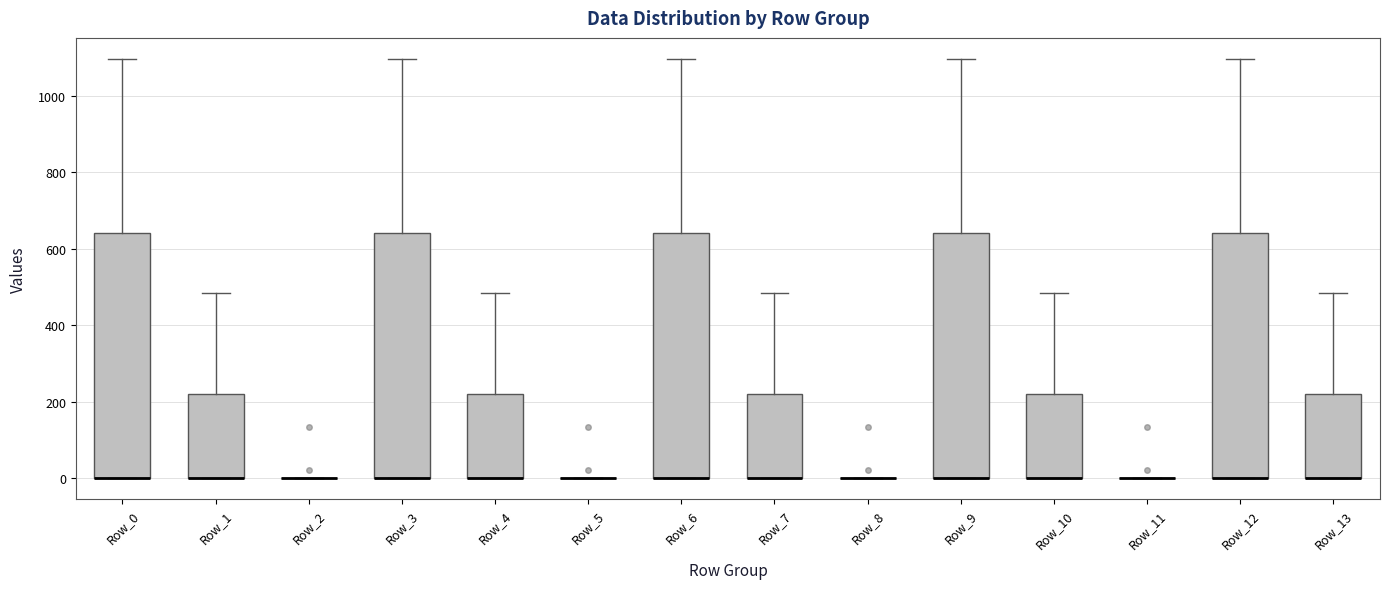

Where is the upper edge of the box for Row_12 on the y-axis? The values are not printed on the chart, so give them approximately, as read against the axis.

640